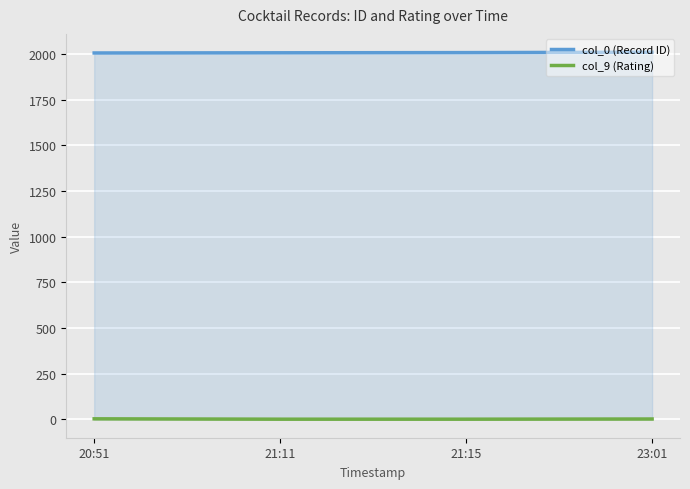

What is the value of the col_0 (Record ID) point at the 2nd from the left?

2006